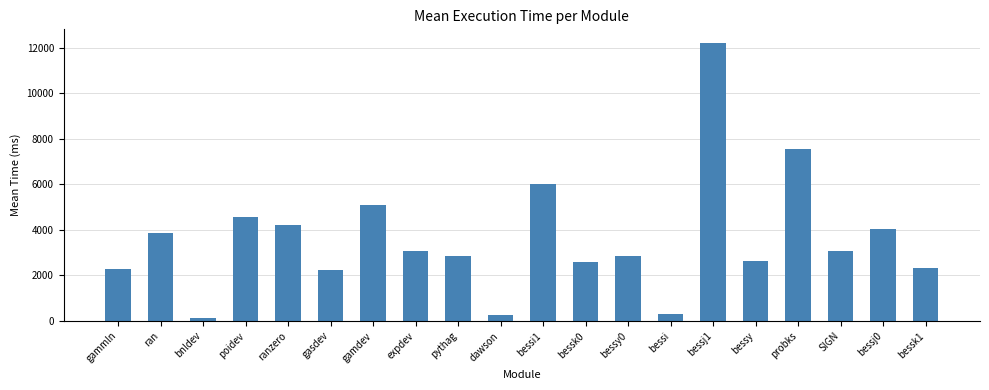

The value at bessi1 is 9926.6. True or false?

False